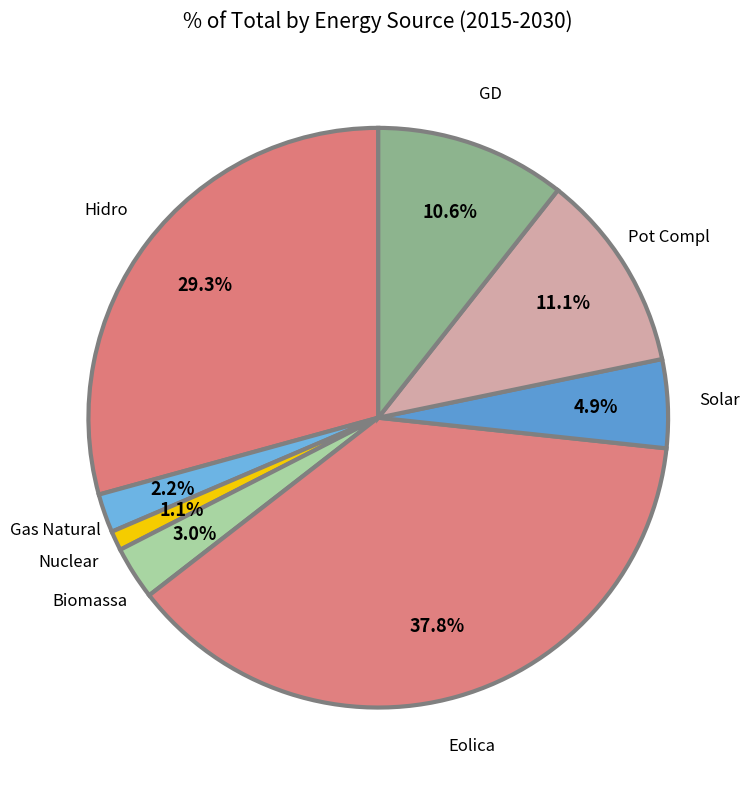

How many segments does this pie chart have?

8